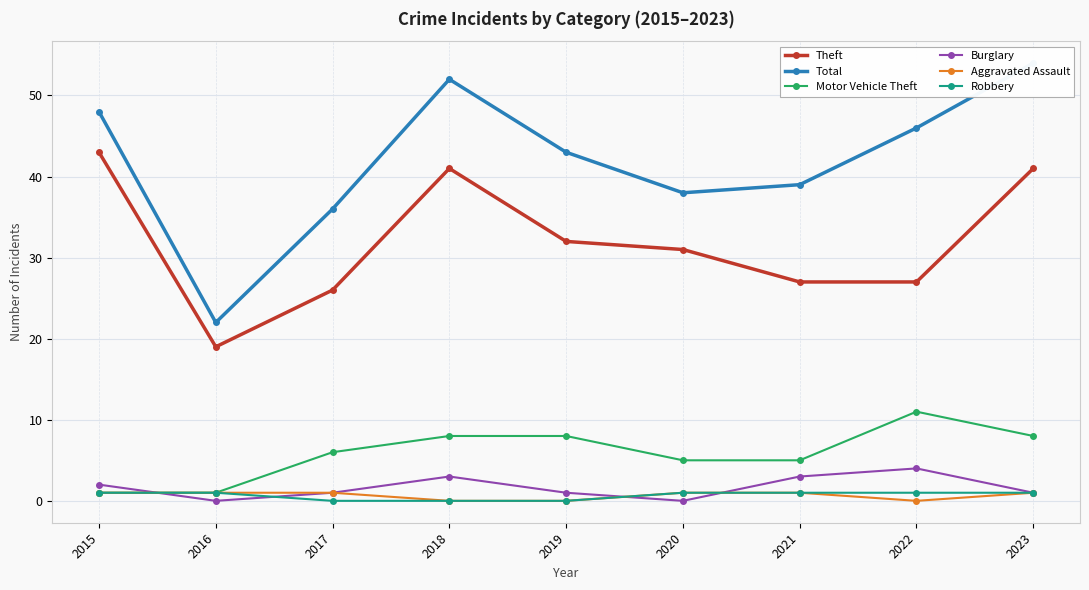

How many lines are shown in the chart?

6